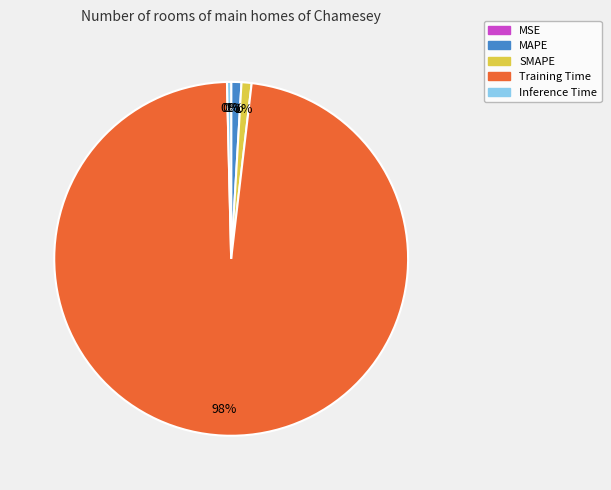

Is the sum of Training Time and Inference Time greater than half?

Yes